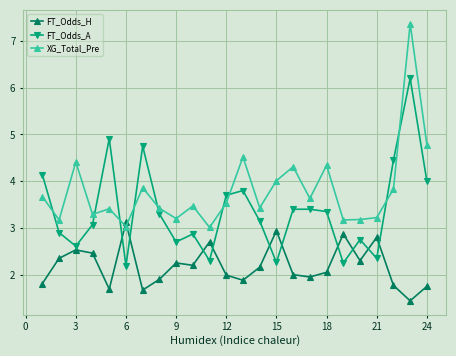

True or false: XG_Total_Pre has more than 0 points higher than both neighbors.

True